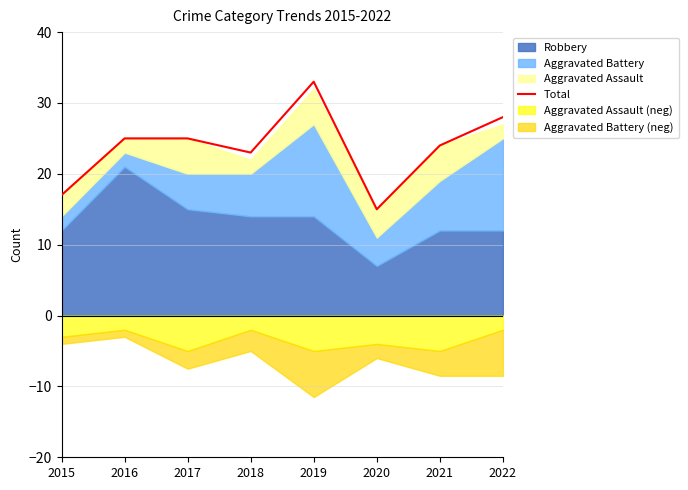

Which category has the highest value in the Total series?

2019